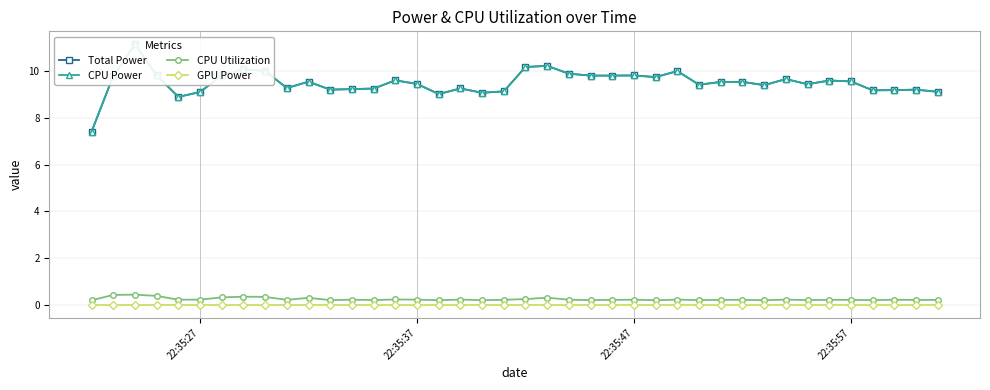

True or false: GPU Power and Total Power cross at least once.

False